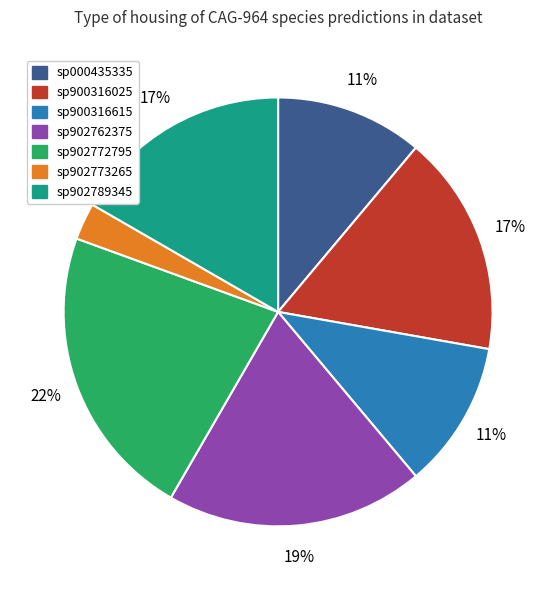

To the nearest percent, what portion does sp900316615 represent?

11%